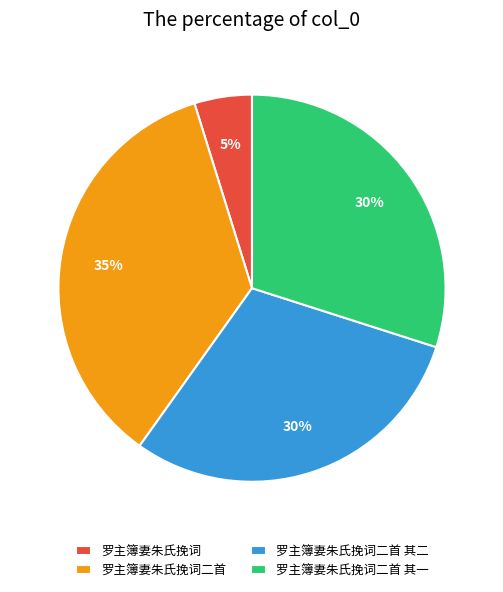

How many segments does this pie chart have?

4